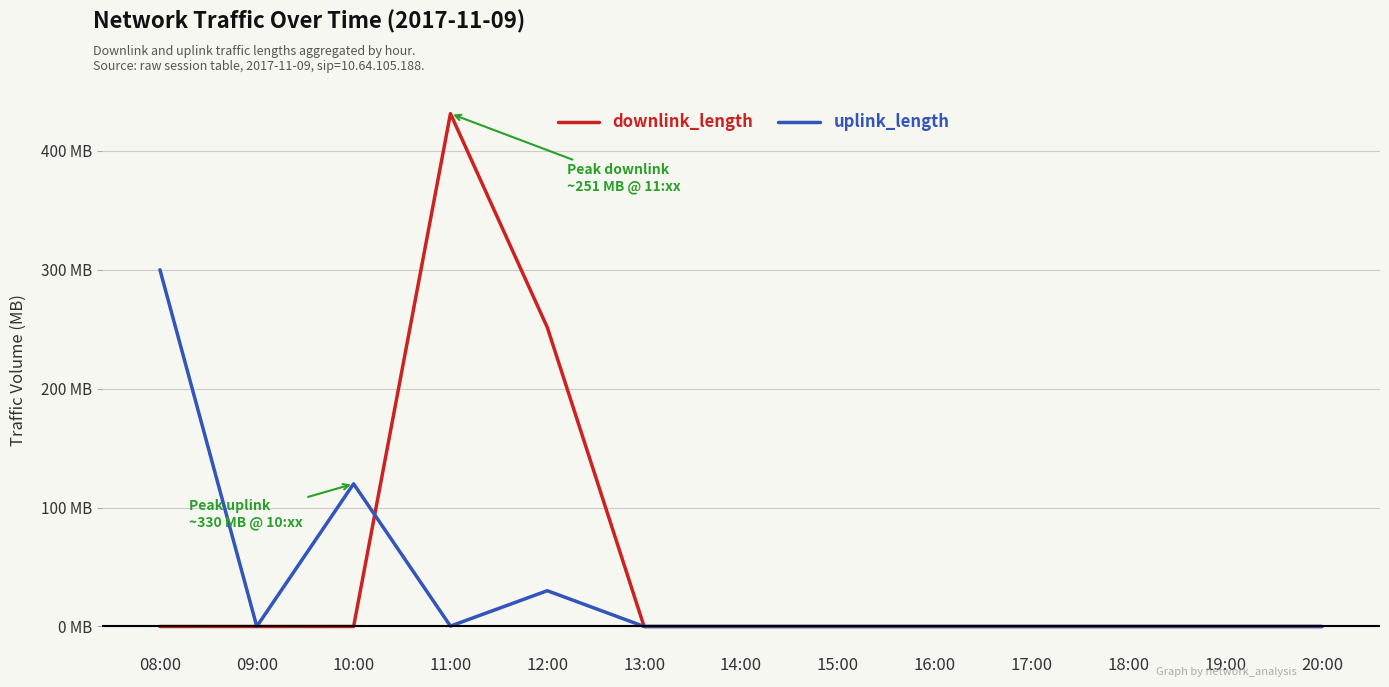

At how many categories does at least one series exceed 214?

3